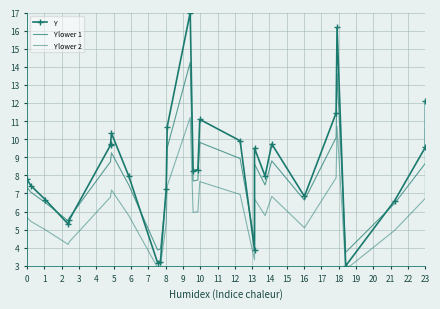

Rank the series at 20 from lowest to highest value.

Y lower 2, Y lower 1, Y